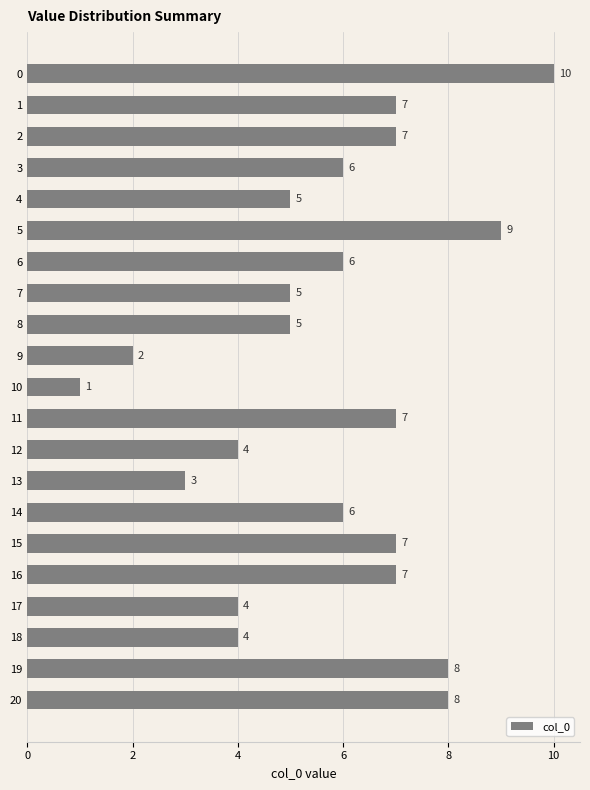

Which has a higher value, 16 or 10?

16